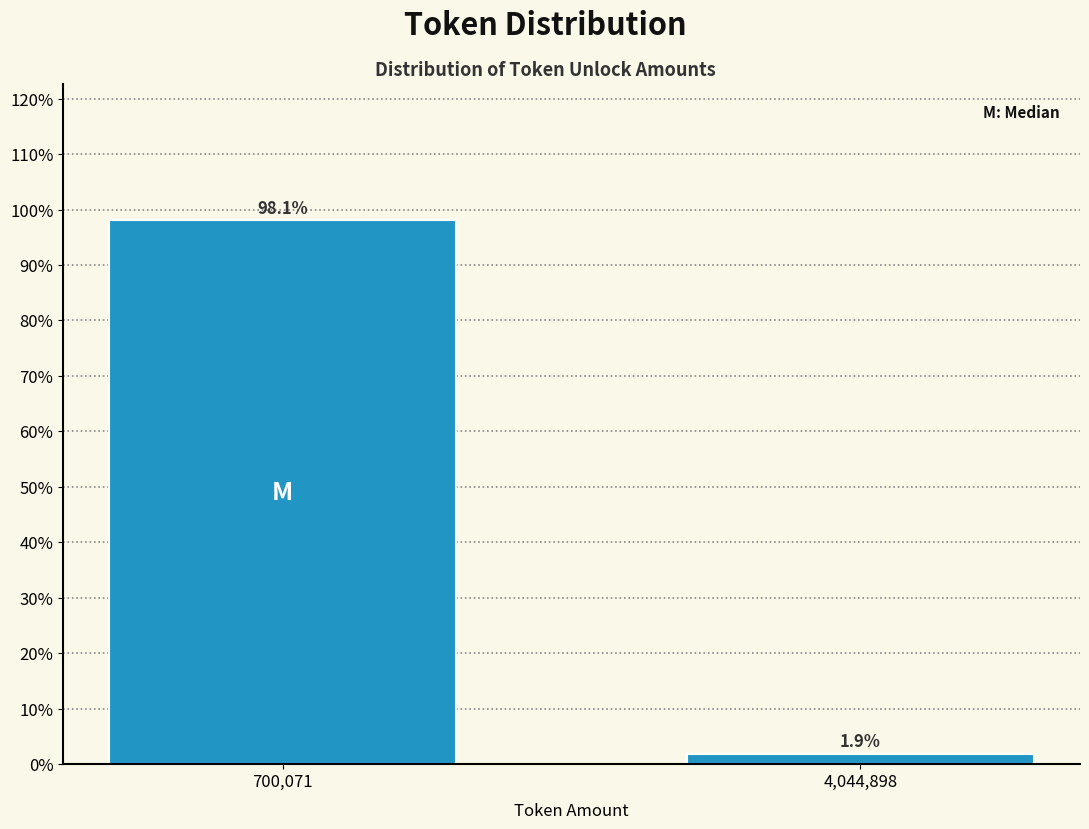

Reading left to right, transcribe all the data shown in this chart.

98.1	1.9